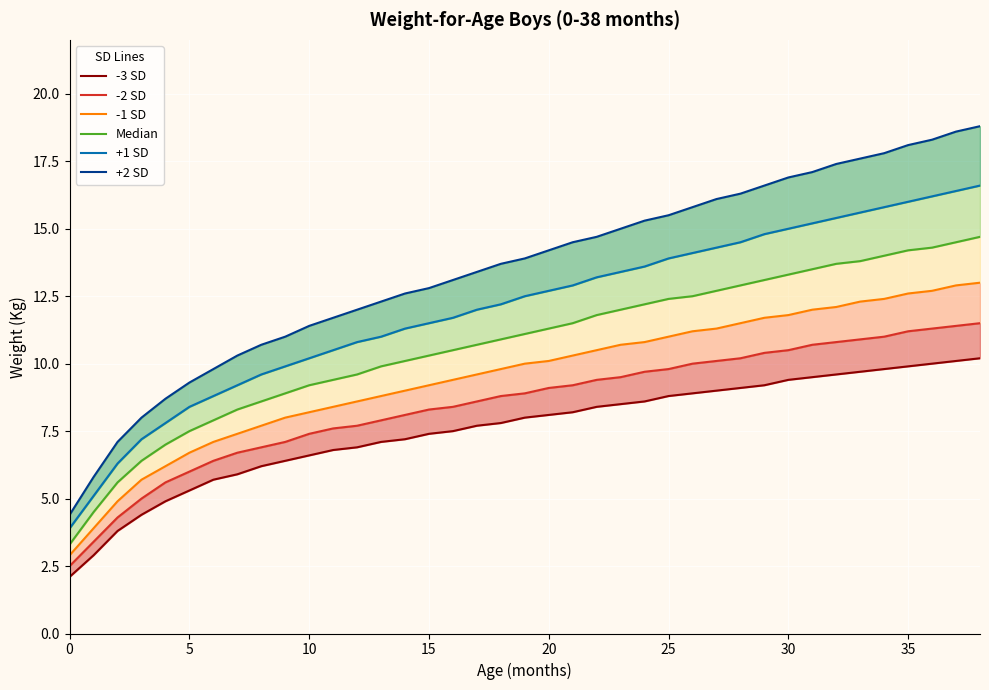

What is the label of the 17th point from the left?

16